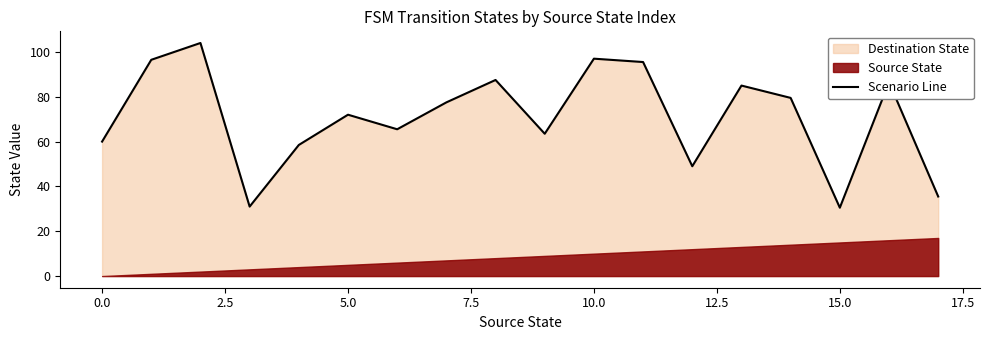

How many lines are shown in the chart?

1